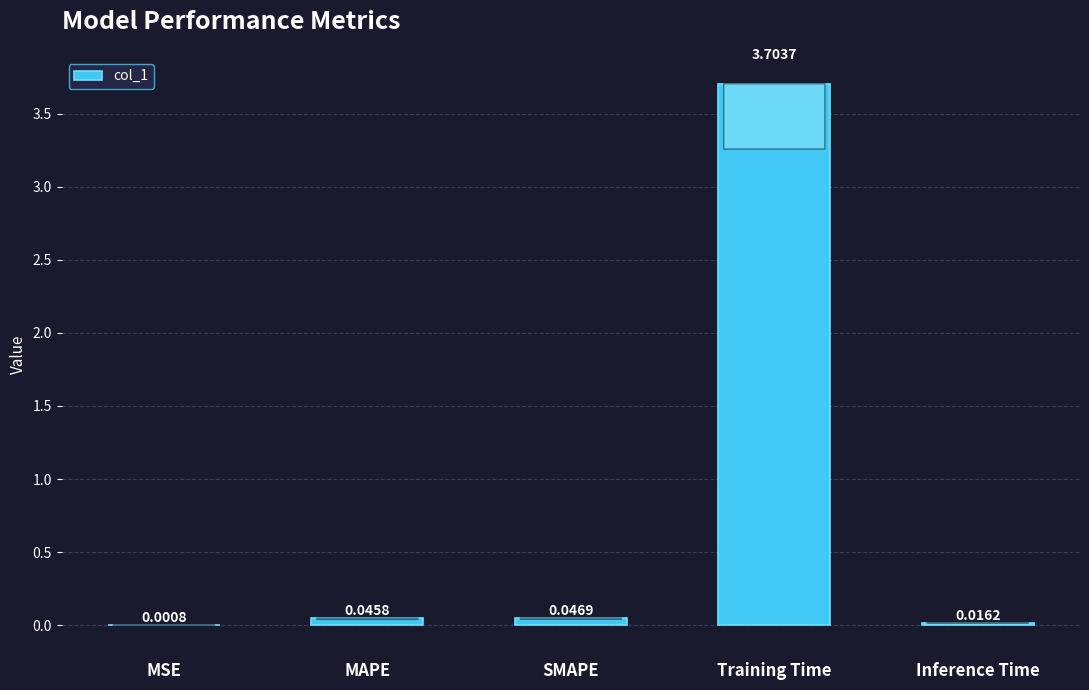

Count the number of data series in this chart.

1